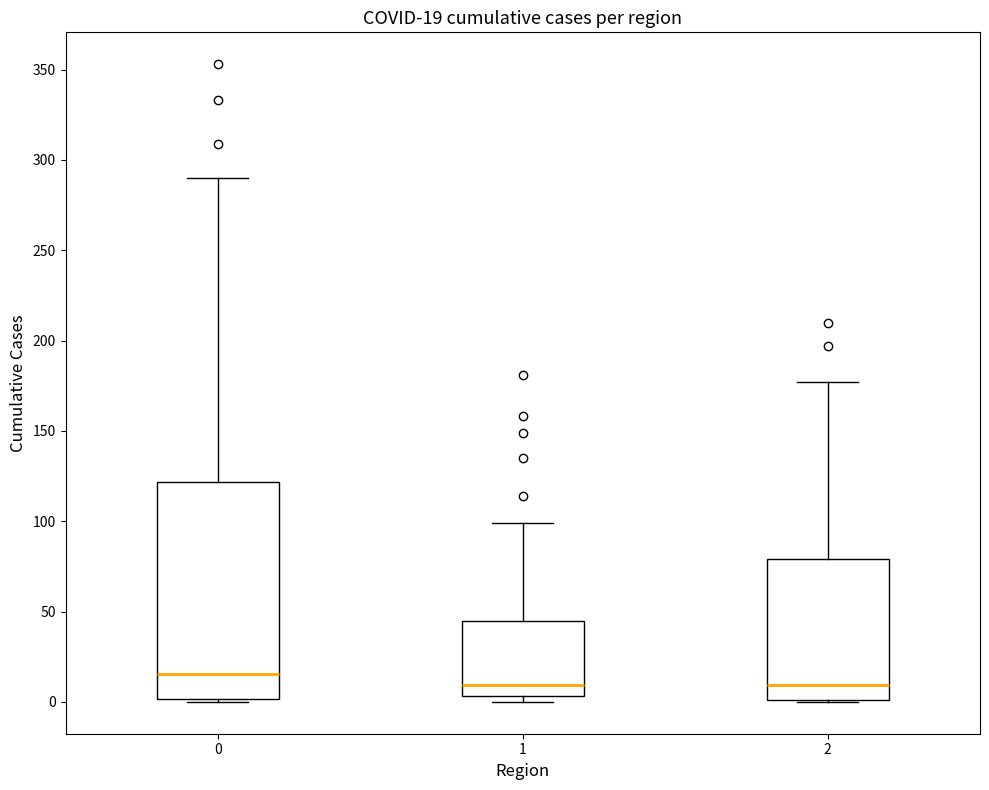

Comparing the boxes themselves (not the whiskers), which one is the tallest?

0